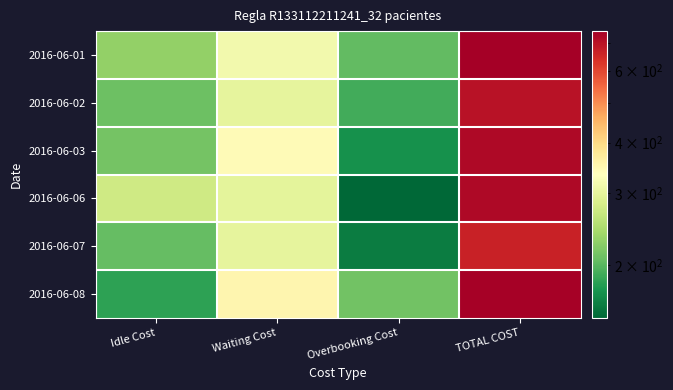

Which label corresponds to the smallest value in the chart?

Overbooking Cost